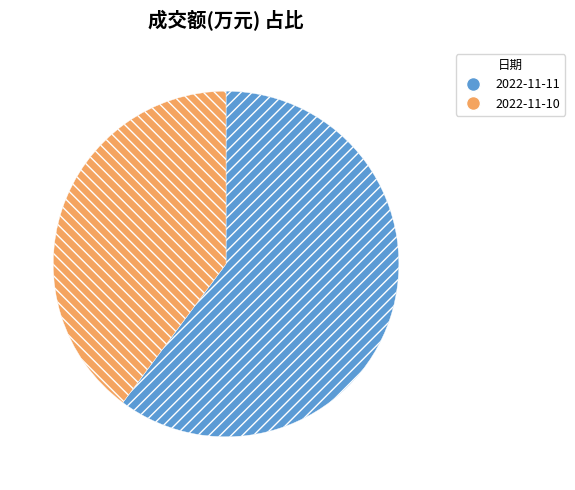

How many segments does this pie chart have?

2